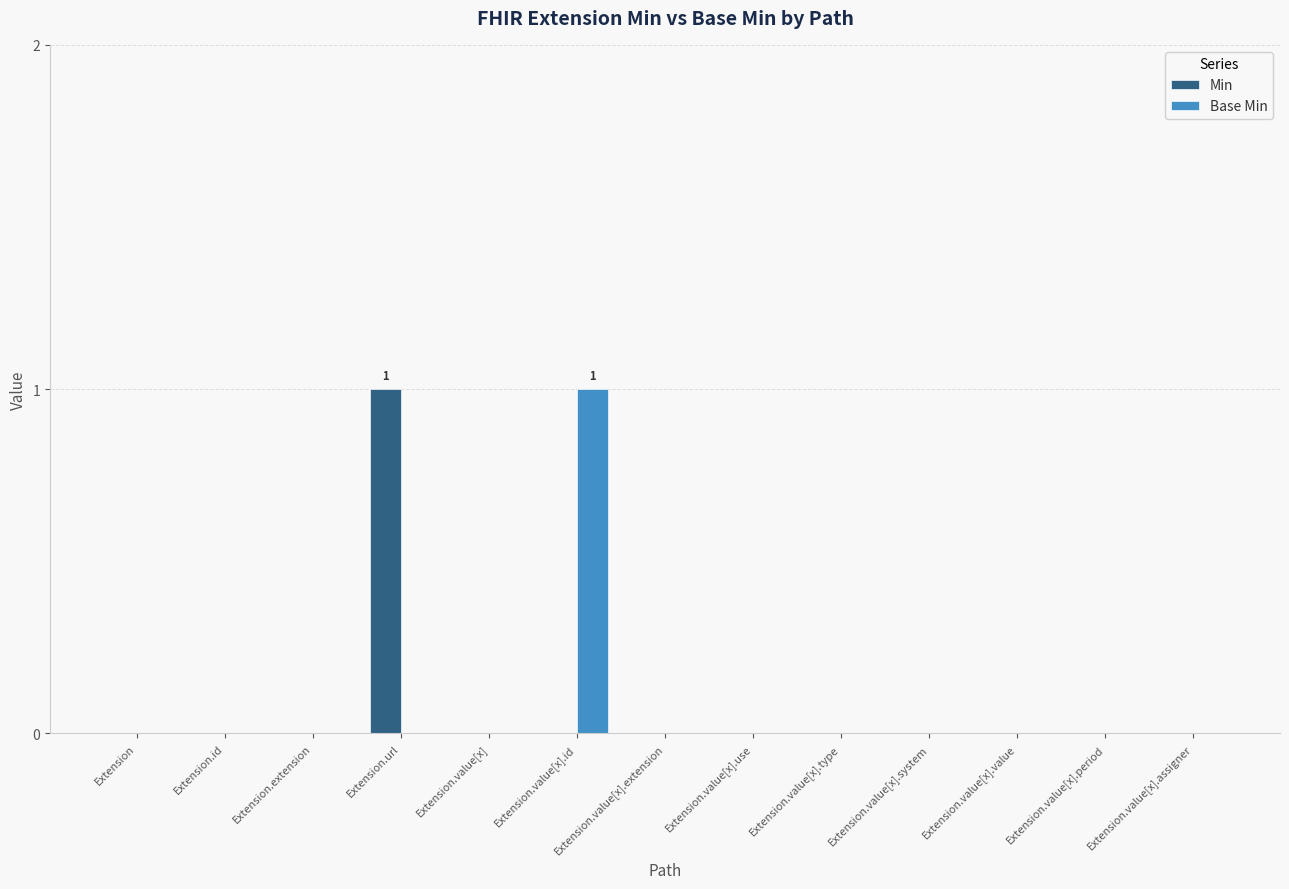

Which category has the highest value in the Min series?

Extension.url